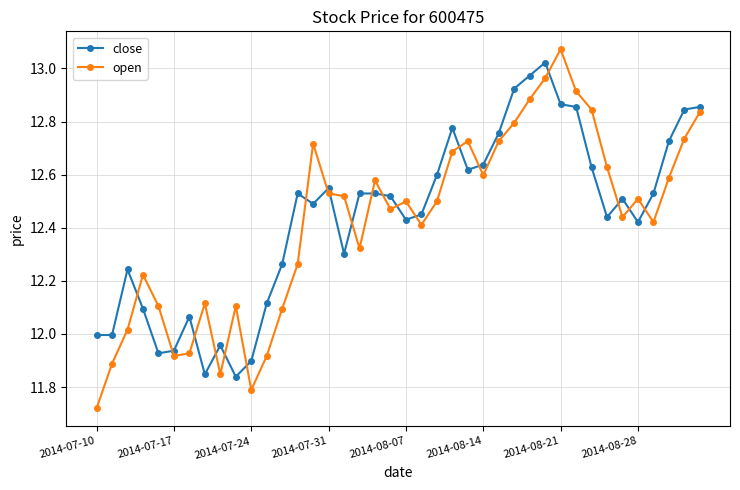

List the series in order of their peak value, highest first.

open, close